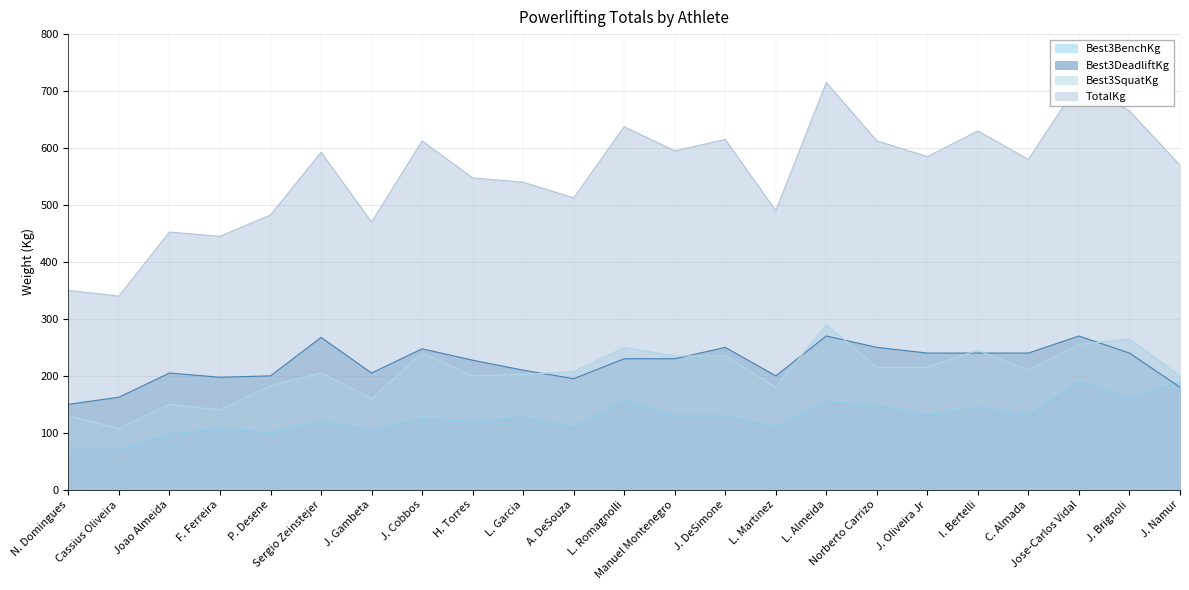

What is the highest value of the TotalKg series?

715.0